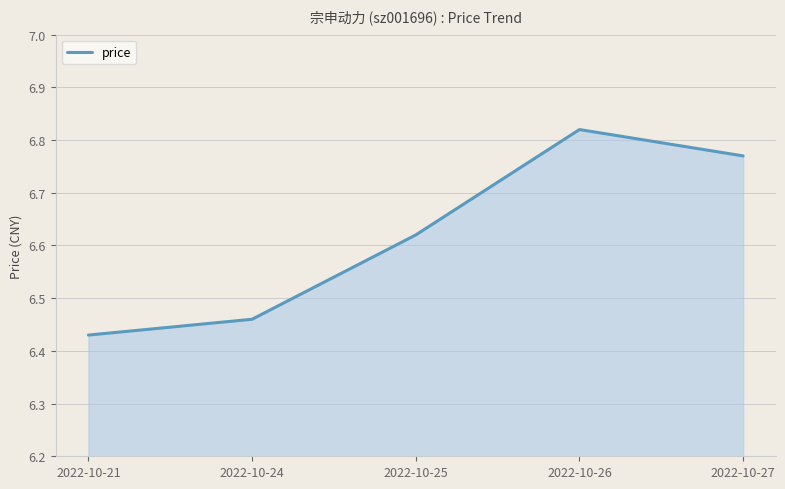

Which category has the highest value across all series?

2022-10-26